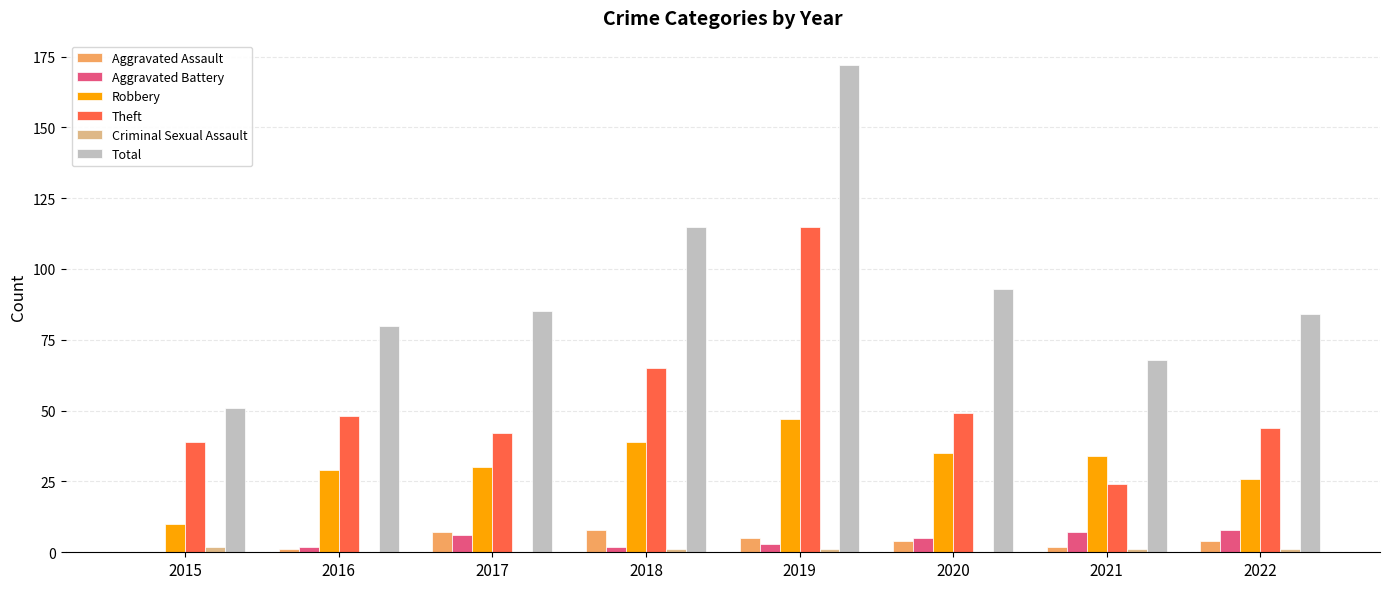

The value of Aggravated Assault at 2018 is 2. True or false?

False